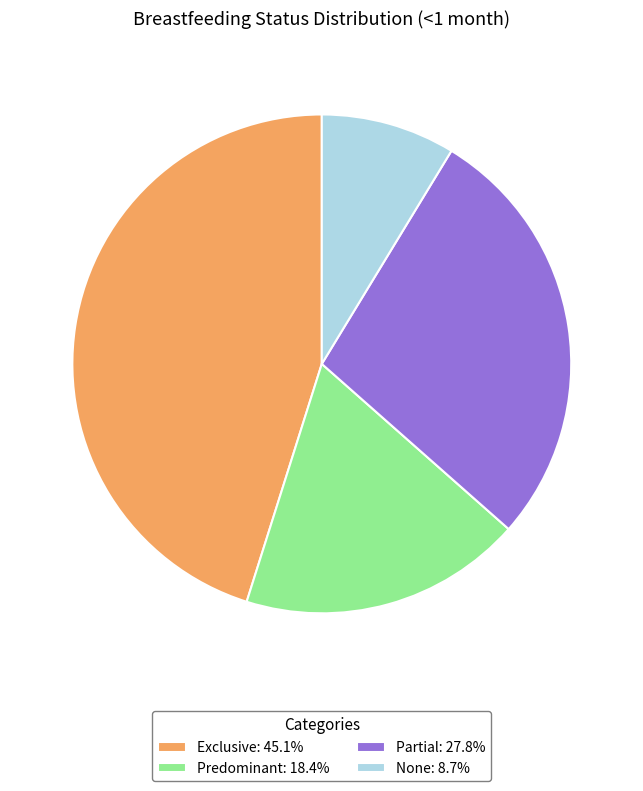

Combined, do Predominant: 18.4% and None: 8.7% account for over 50%?

No